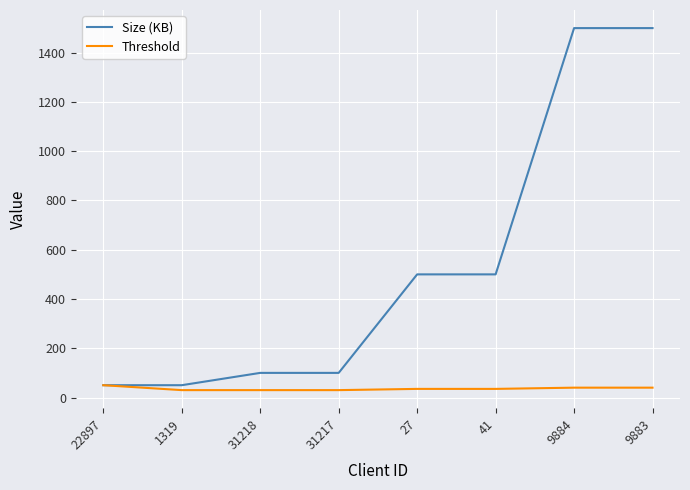

Does the chart have visible grid lines?

Yes